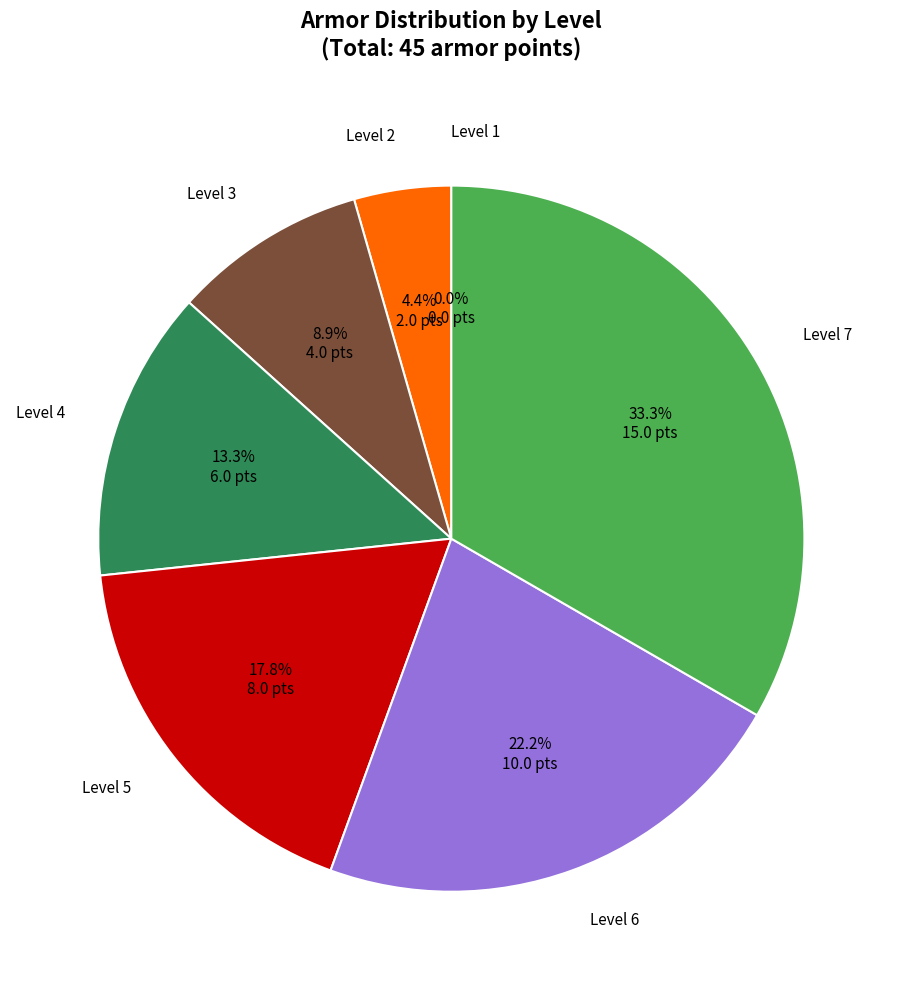

To the nearest percent, what is the difference between the largest and smallest slice percentages?

33%